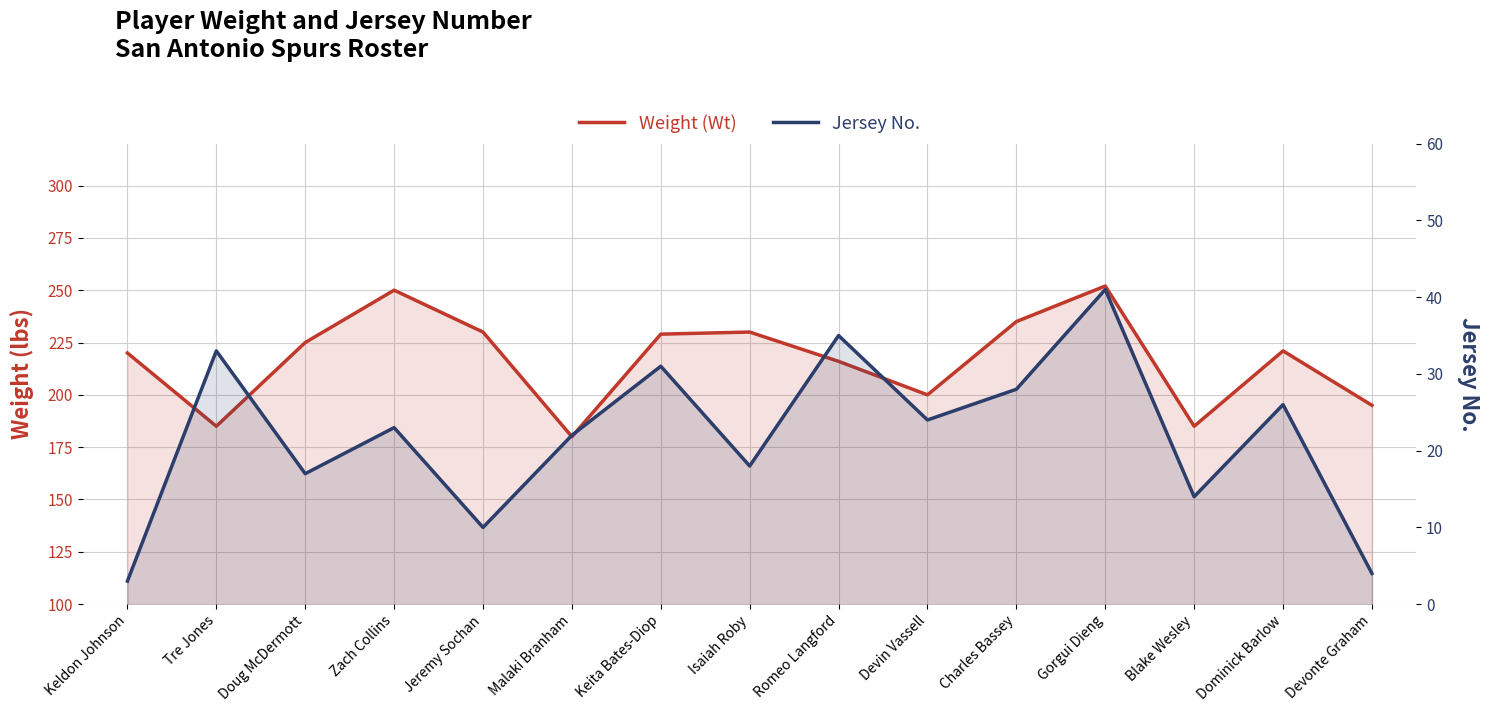

Between Romeo Langford and Devin Vassell, which series saw the biggest shift?

Weight (Wt)